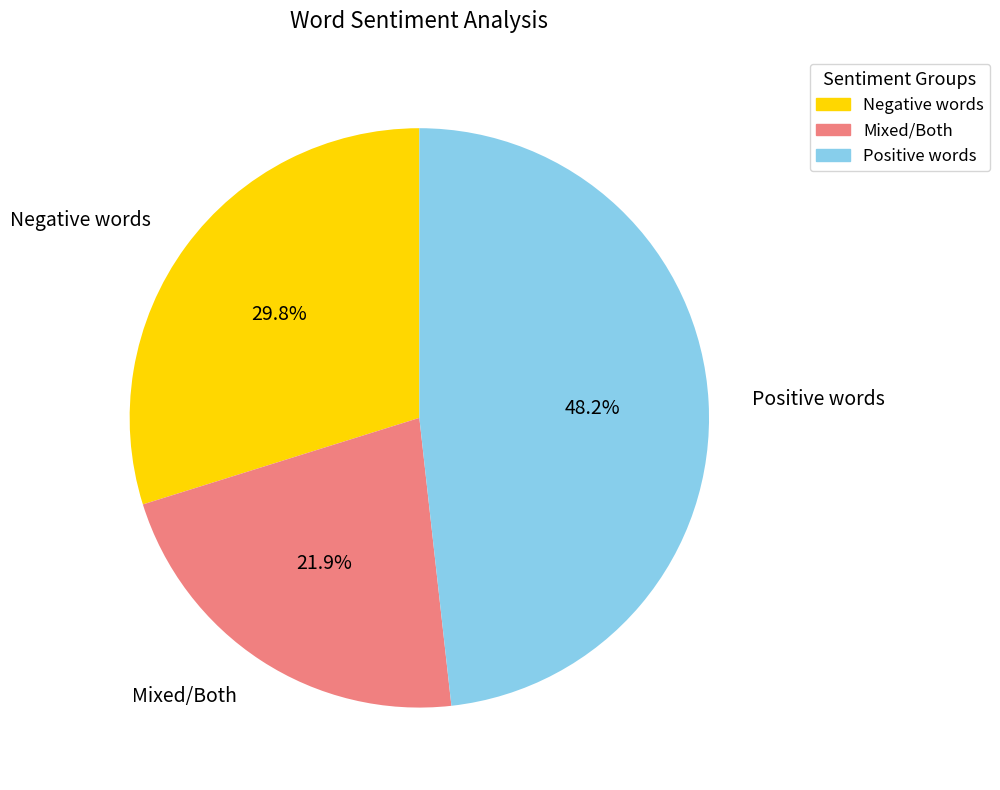

Which slice is the smallest?

Mixed/Both